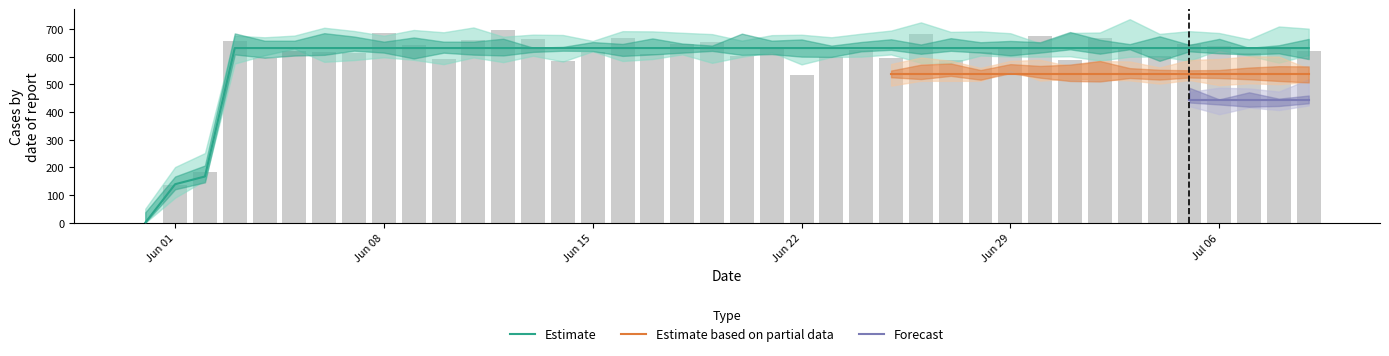

What is the label of the 40th bar from the right?

2020-05-31